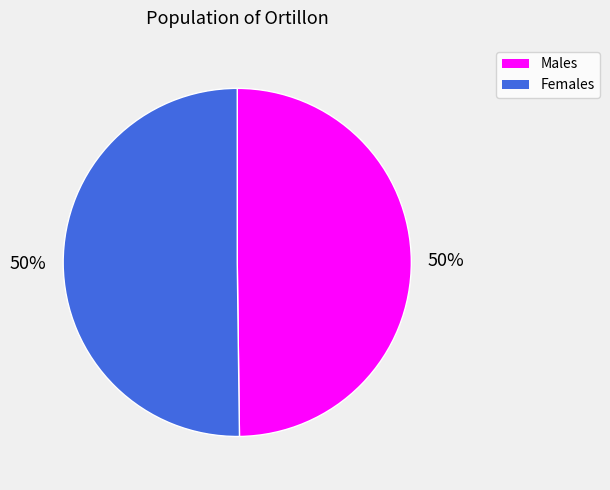

True or false: Females accounts for 50% of the total.

True